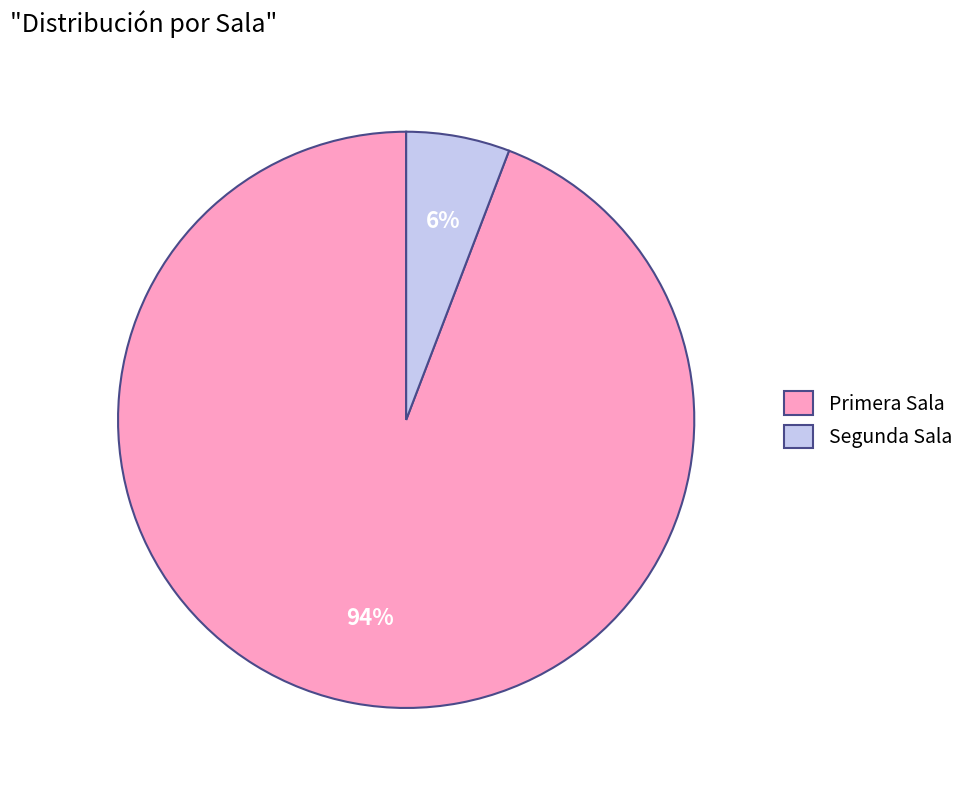

Between Primera Sala and Segunda Sala, which is larger?

Primera Sala